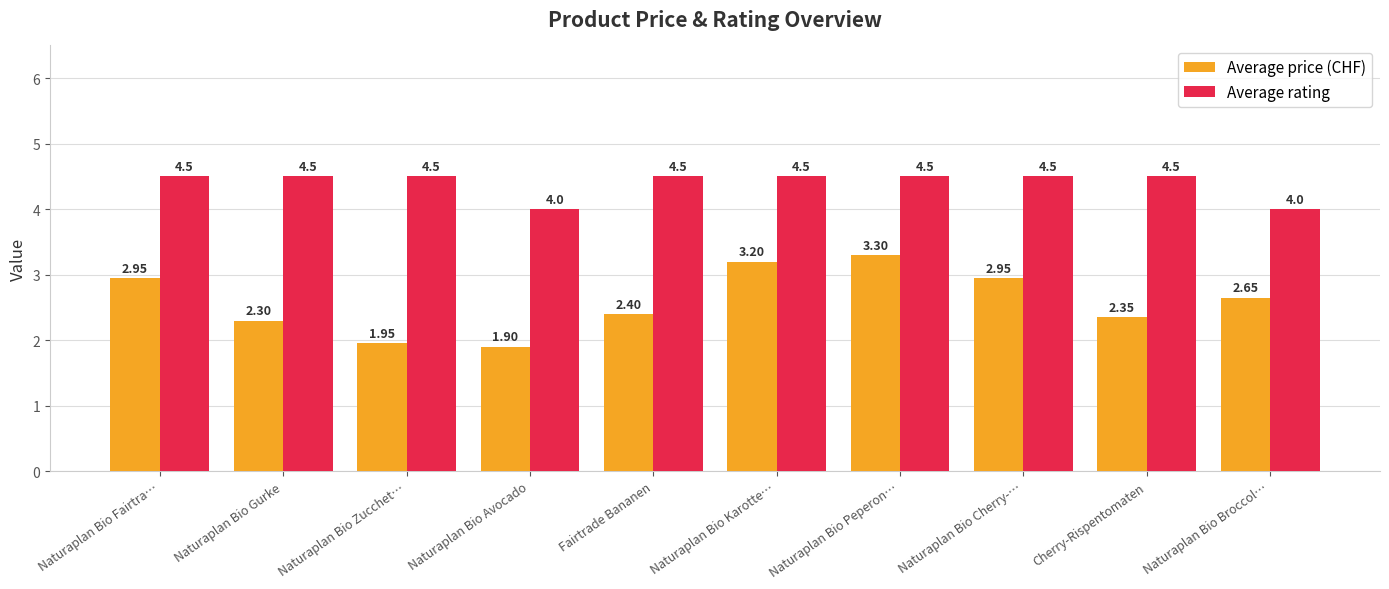

How many data points in Average price (CHF) are above 2?

8